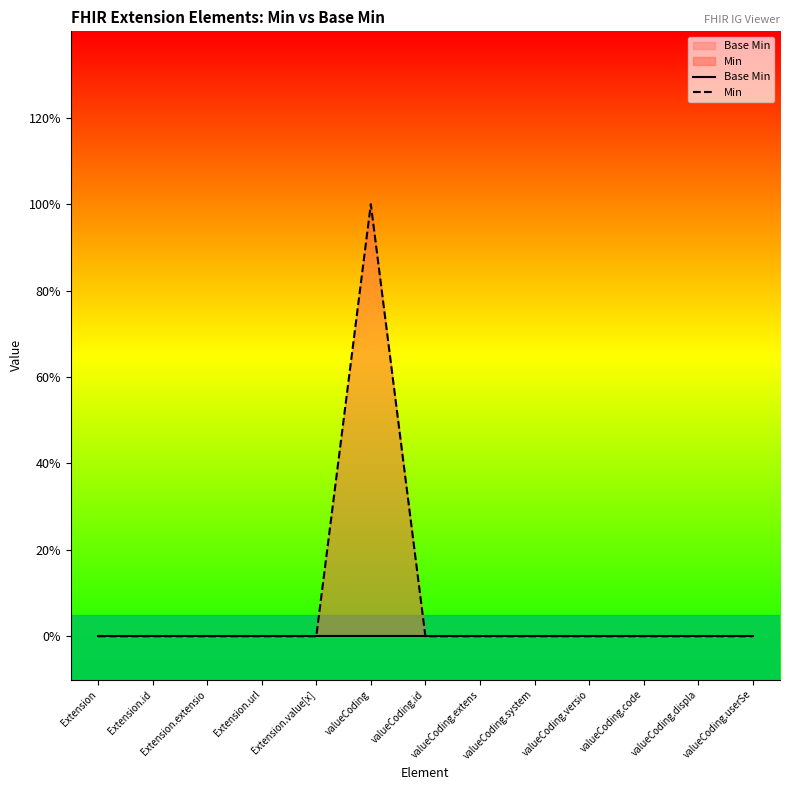

True or false: Min and Base Min intersect in this chart.

False